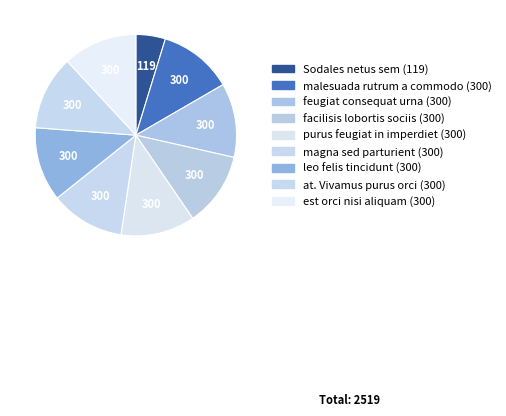

Count the number of slices in the pie.

9